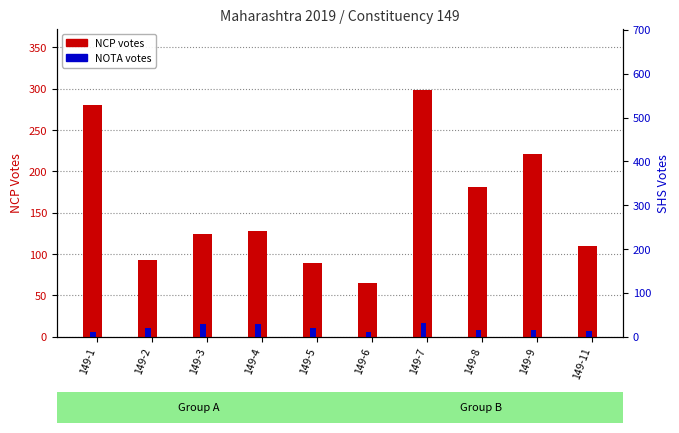

Rank the series at 149-7 from lowest to highest value.

NOTA votes, NCP votes